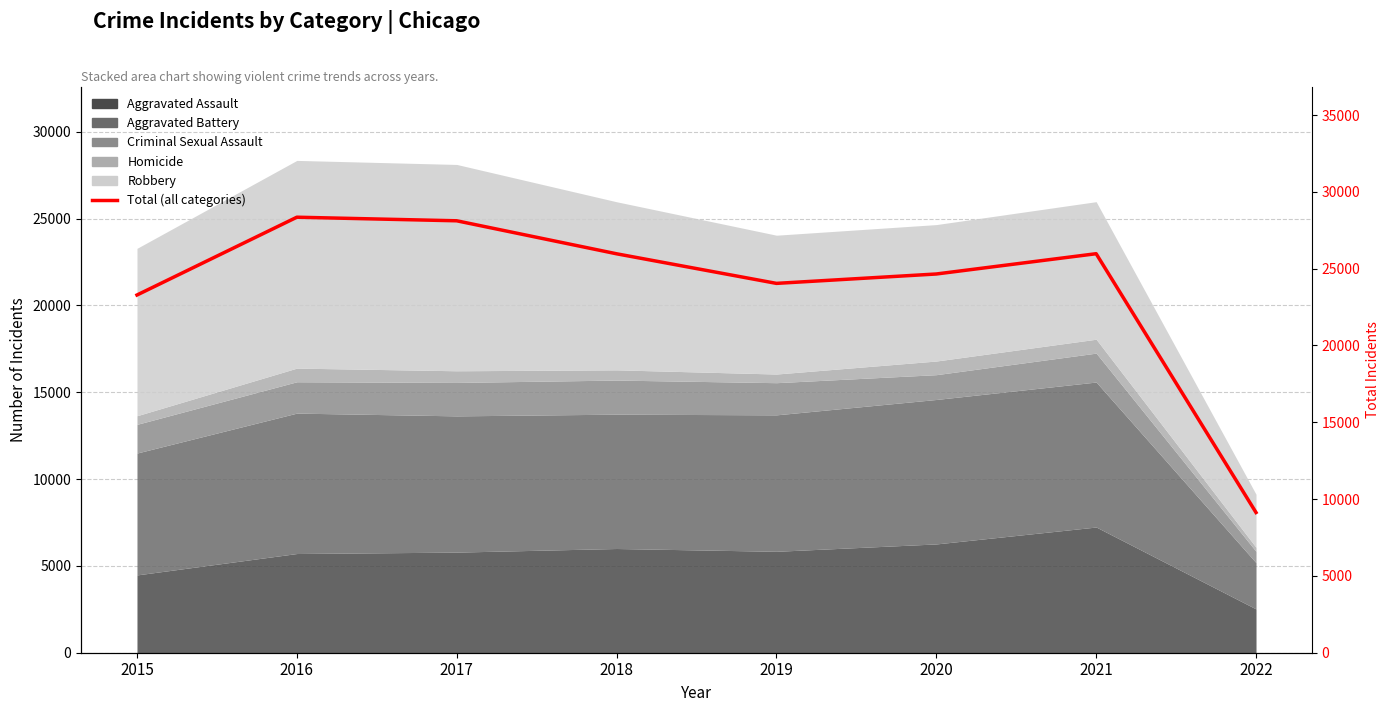

At which label does the data first exceed 25967?

2016